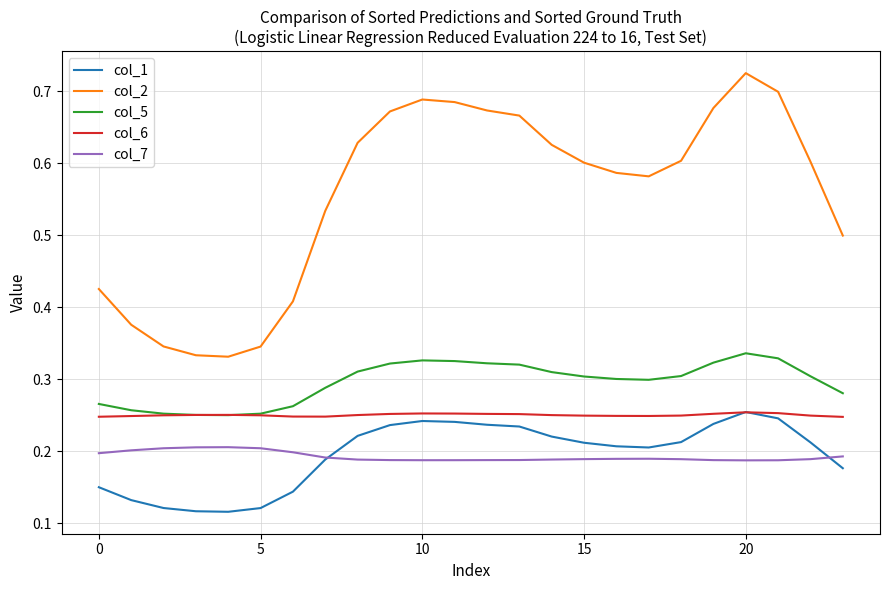

Which series has the largest total across all categories?

col_2